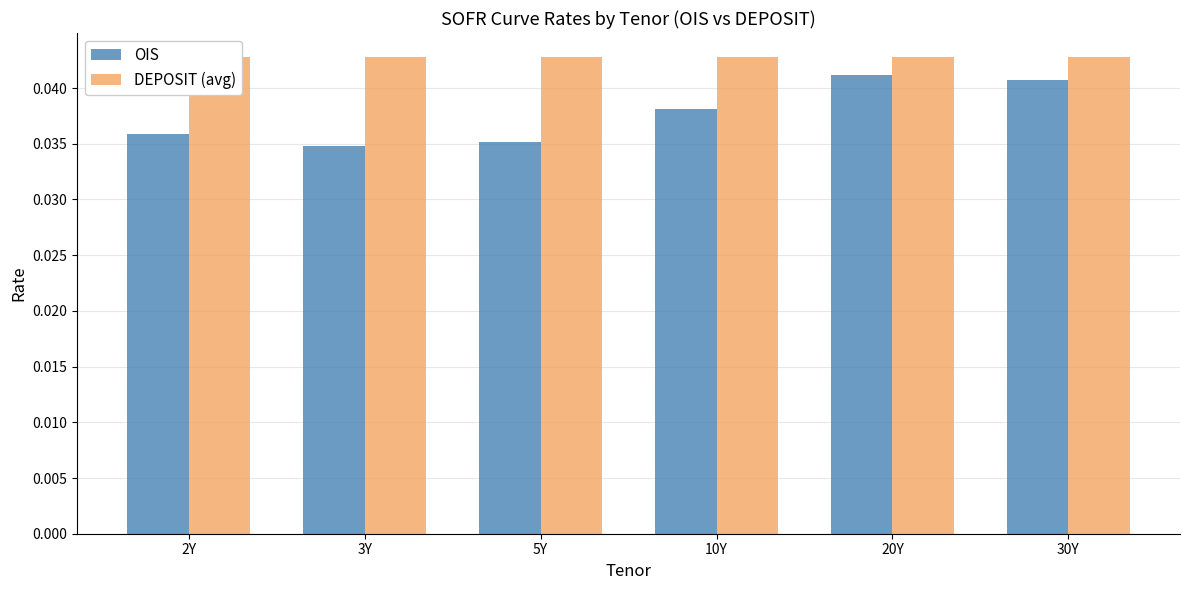

The value of DEPOSIT (avg) at 20Y is 0.0. True or false?

True